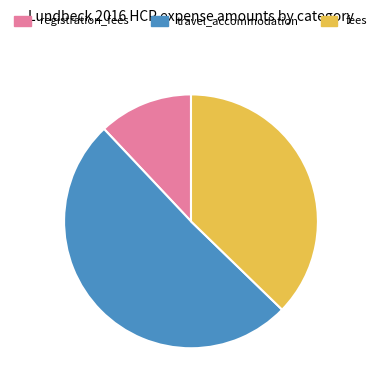

True or false: registration_fees accounts for 12% of the total.

True